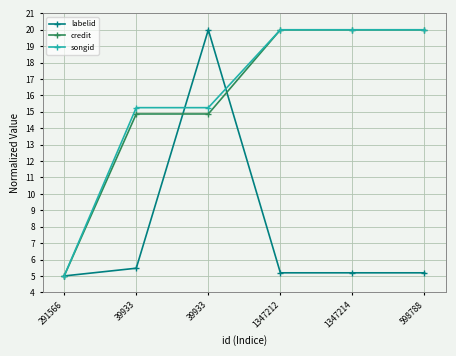

Reading left to right, extract all data points from this chart.

labelid: 5.0	5.5	20.0	5.2	5.2	5.2
credit: 5.0	14.9	14.9	20.0	20.0	20.0
songid: 5.0	15.3	15.3	20.0	20.0	20.0